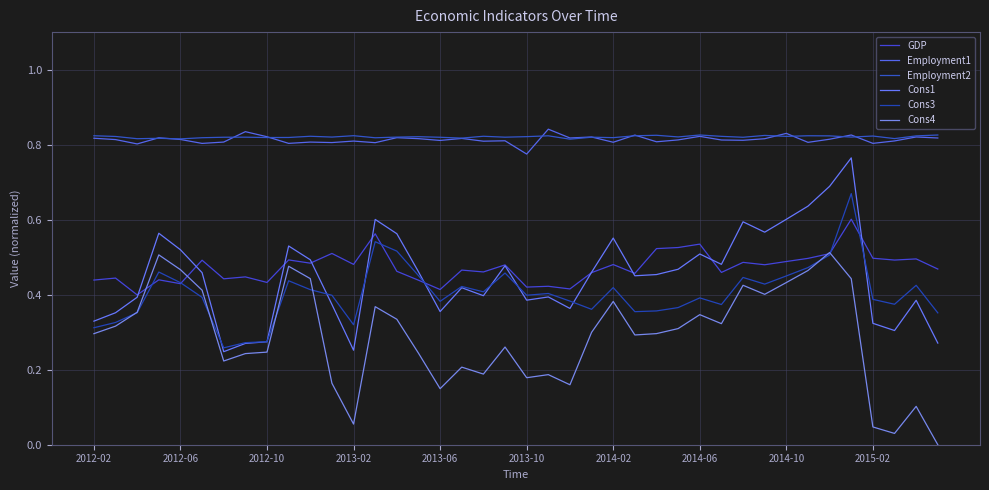

True or false: Employment2 and Cons1 cross at least once.

False